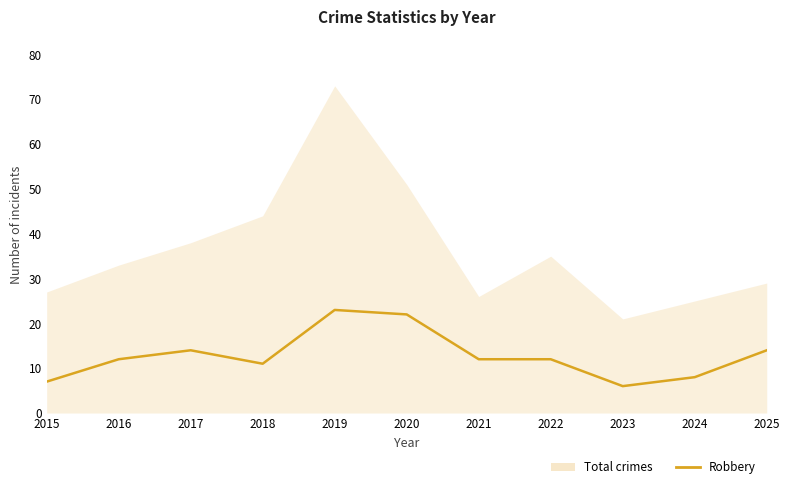

At which label does the data first exceed 12?

2017